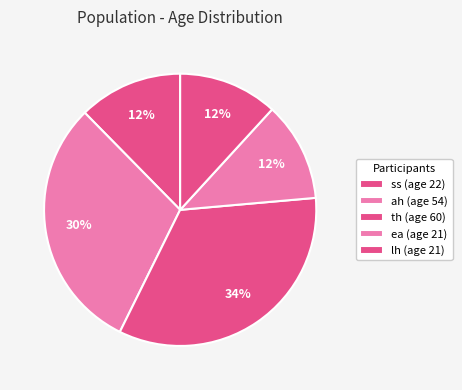

How many slices are in this pie chart?

5